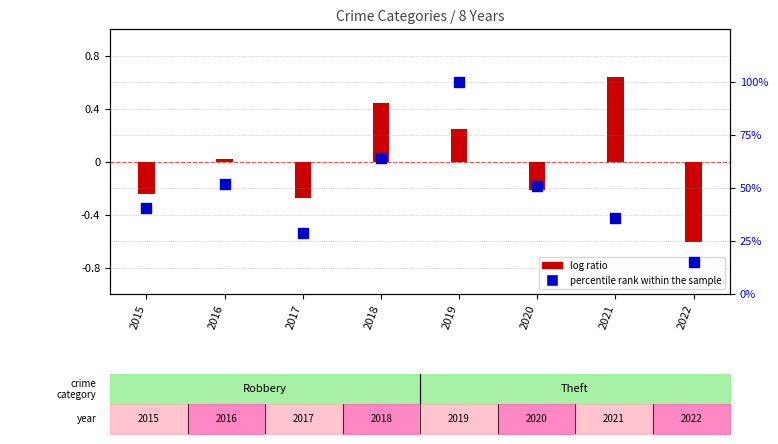

What is the change in value from 2018 to 2019?

+36.0